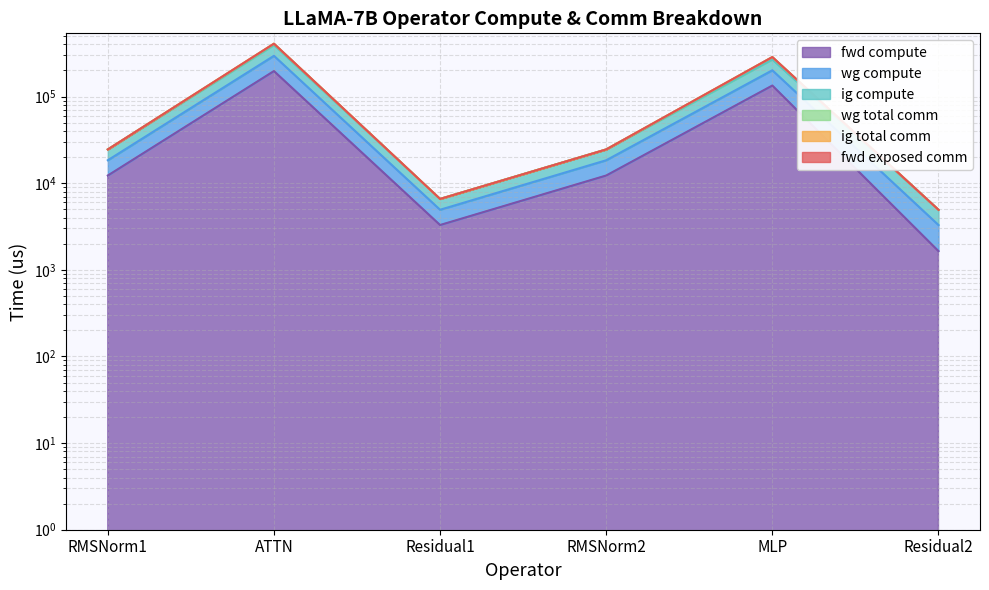

What is the value of the ig compute point at the 4th from the left?

18391.5